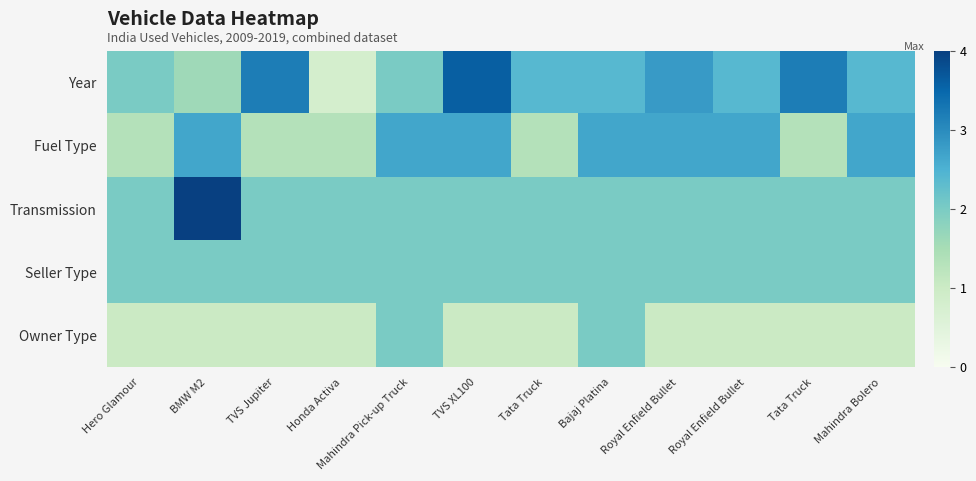

Reading left to right, extract all data points from this chart.

Year: Hero Glamour=2.0	BMW M2=1.6	TVS Jupiter=3.2	Honda Activa=0.8	Mahindra Pick-up Truck=2.0	TVS XL100=3.6	Tata Truck=2.4	Bajaj Platina=2.4	Royal Enfield Bullet=2.8	Royal Enfield Bullet=2.4	Tata Truck=3.2	Mahindra Bolero=2.4
Fuel Type: Hero Glamour=1.3	BMW M2=2.7	TVS Jupiter=1.3	Honda Activa=1.3	Mahindra Pick-up Truck=2.7	TVS XL100=2.7	Tata Truck=1.3	Bajaj Platina=2.7	Royal Enfield Bullet=2.7	Royal Enfield Bullet=2.7	Tata Truck=1.3	Mahindra Bolero=2.7
Transmission: Hero Glamour=2.0	BMW M2=4.0	TVS Jupiter=2.0	Honda Activa=2.0	Mahindra Pick-up Truck=2.0	TVS XL100=2.0	Tata Truck=2.0	Bajaj Platina=2.0	Royal Enfield Bullet=2.0	Royal Enfield Bullet=2.0	Tata Truck=2.0	Mahindra Bolero=2.0
Seller Type: Hero Glamour=2.0	BMW M2=2.0	TVS Jupiter=2.0	Honda Activa=2.0	Mahindra Pick-up Truck=2.0	TVS XL100=2.0	Tata Truck=2.0	Bajaj Platina=2.0	Royal Enfield Bullet=2.0	Royal Enfield Bullet=2.0	Tata Truck=2.0	Mahindra Bolero=2.0
Owner Type: Hero Glamour=1.0	BMW M2=1.0	TVS Jupiter=1.0	Honda Activa=1.0	Mahindra Pick-up Truck=2.0	TVS XL100=1.0	Tata Truck=1.0	Bajaj Platina=2.0	Royal Enfield Bullet=1.0	Royal Enfield Bullet=1.0	Tata Truck=1.0	Mahindra Bolero=1.0